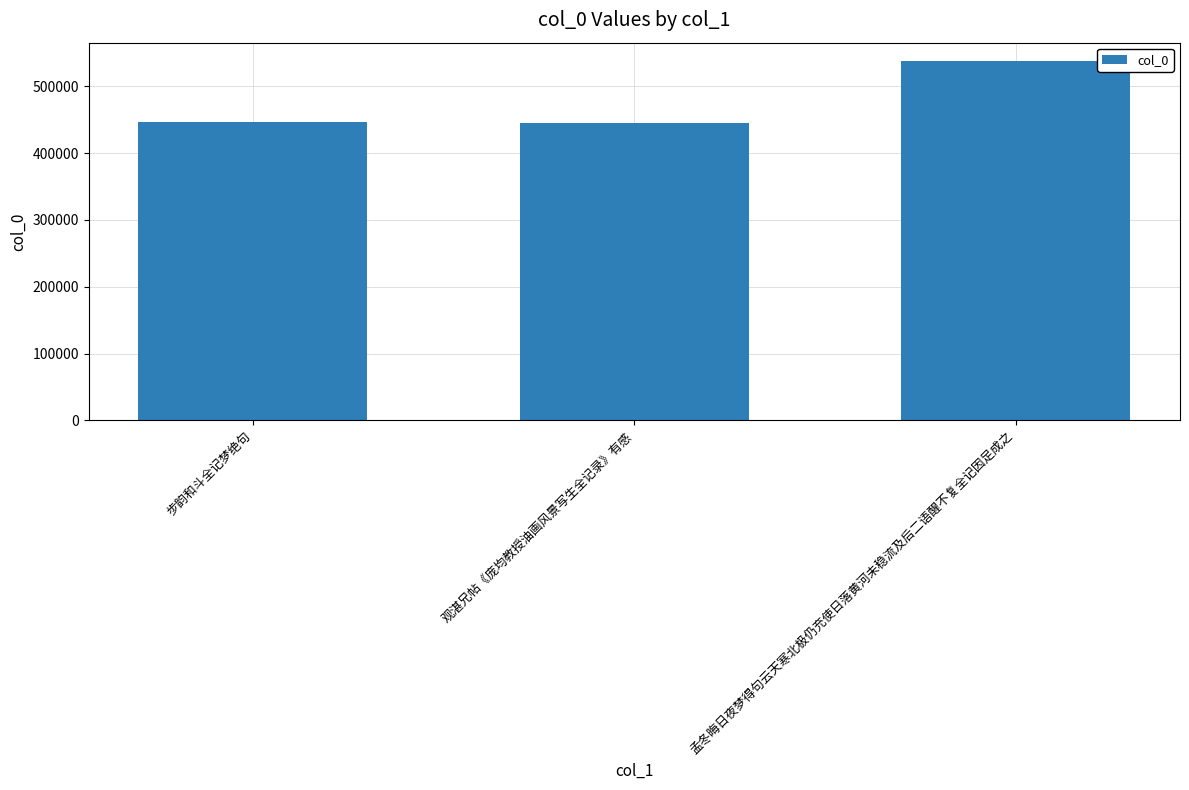

What value does the data have at 观湛兄帖《庞均教授油画风景写生全记录》有感, to the nearest 100?

444900